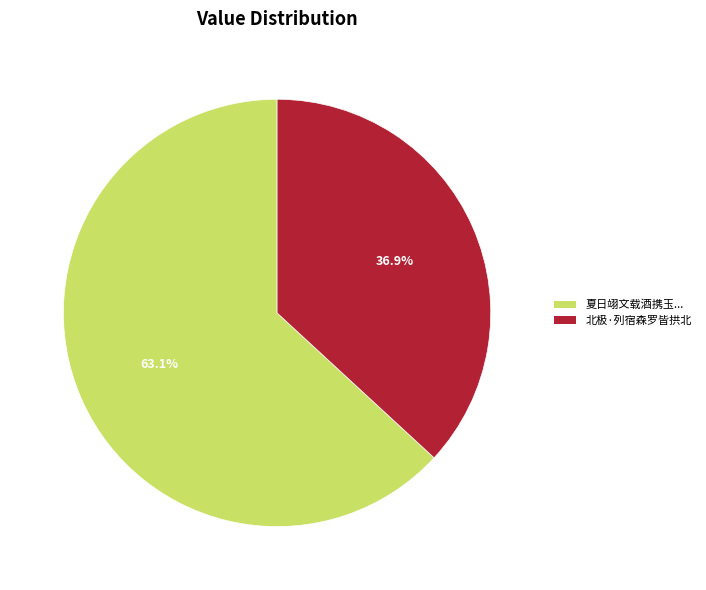

Is there a majority slice in this chart?

Yes